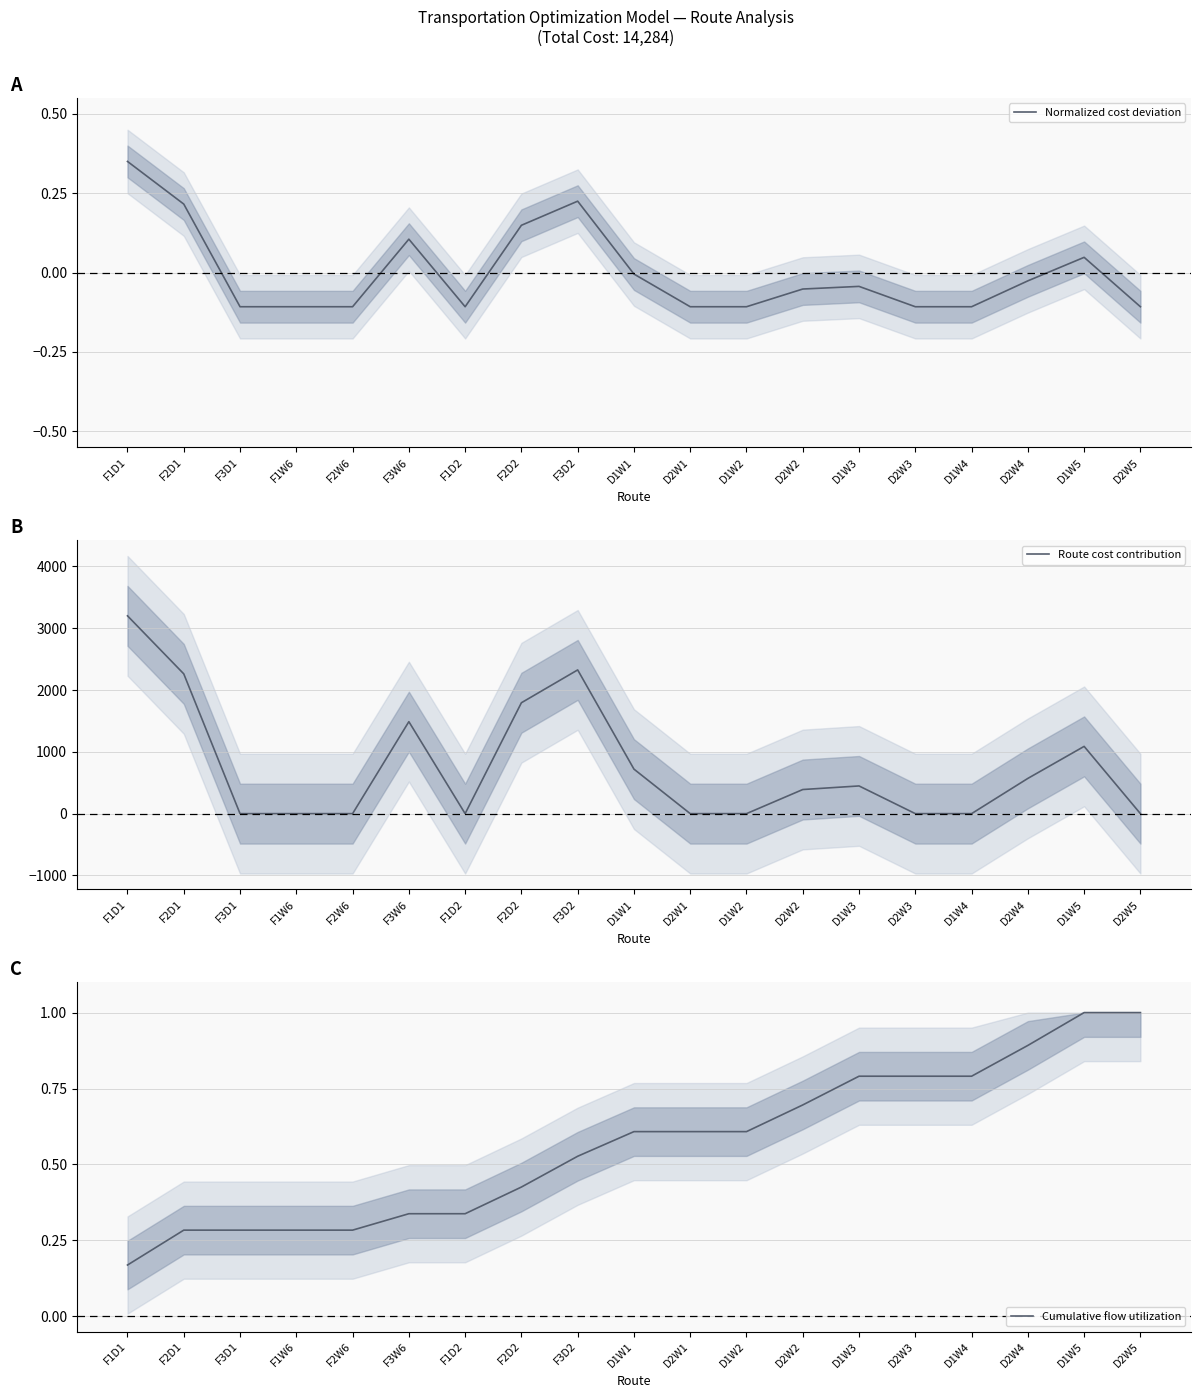

True or false: Normalized cost deviation and Route cost contribution cross at least once.

False